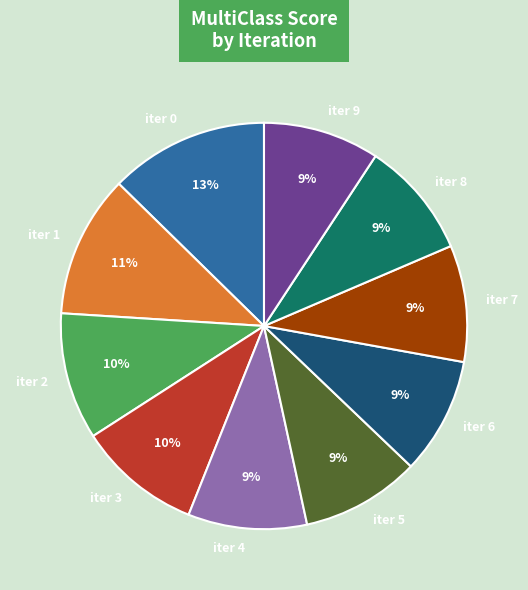

True or false: iter 4 accounts for 9% of the total.

True